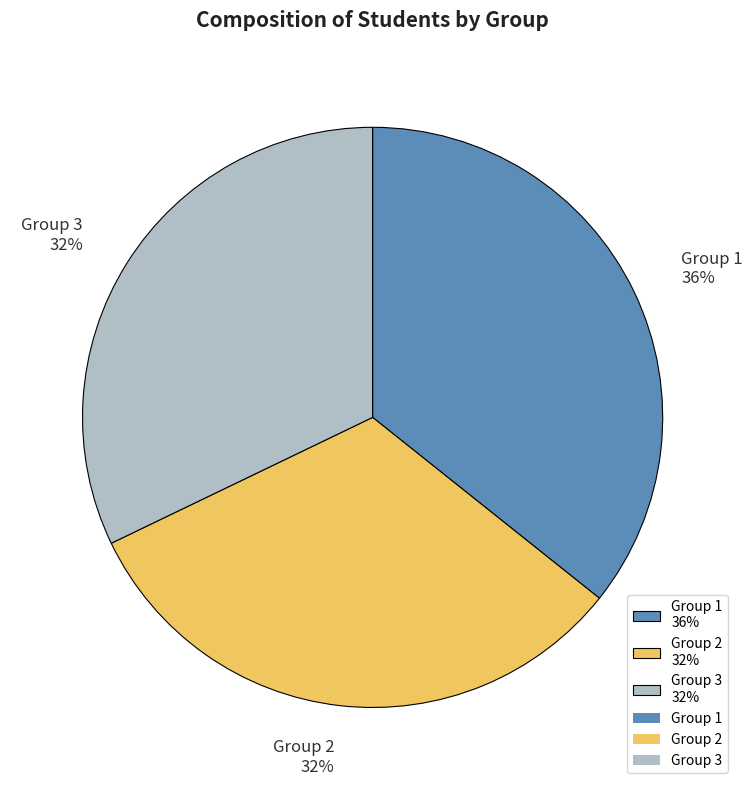

How many segments does this pie chart have?

3